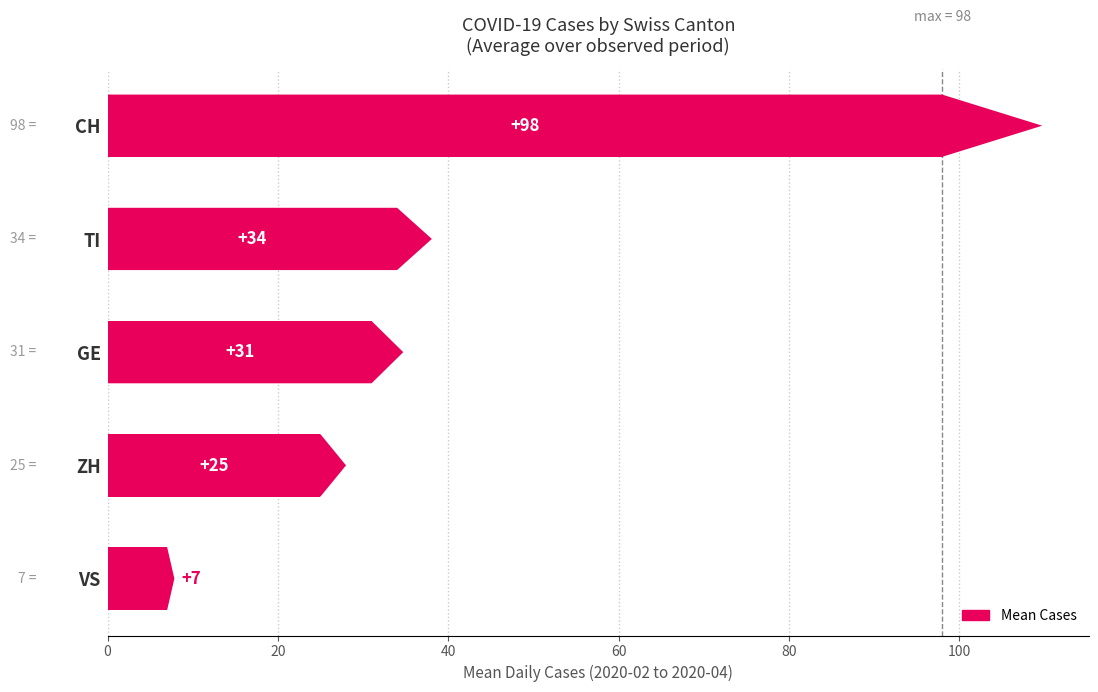

Read the value at VS, to the nearest 10.

10